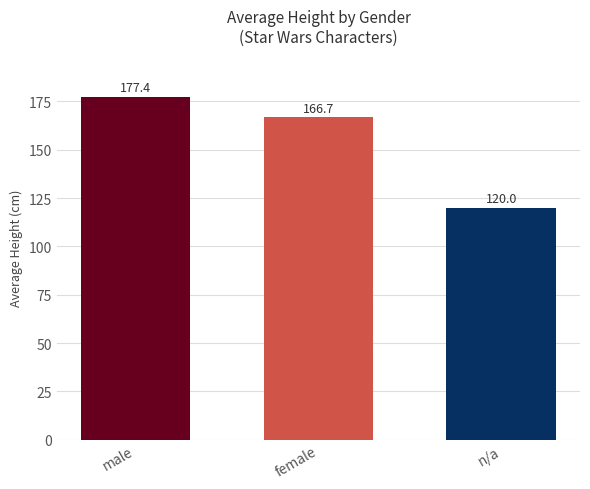

At which category does the chart reach its minimum across all series?

n/a